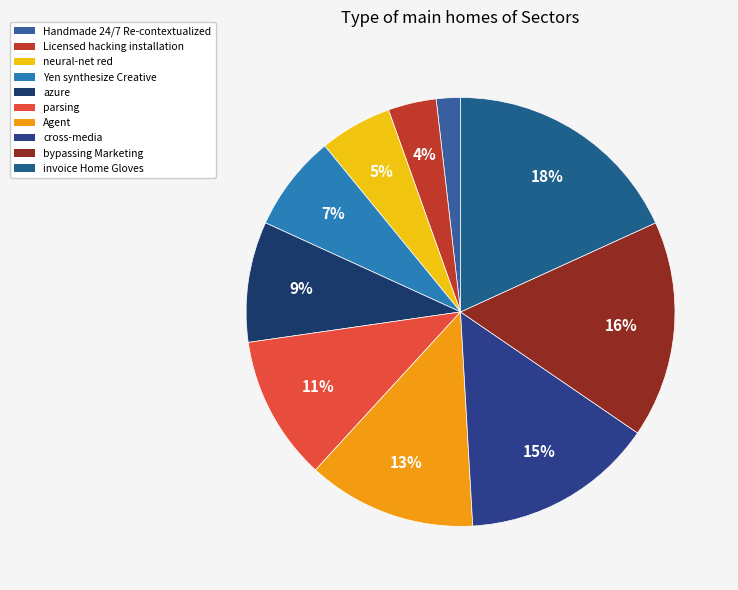

Does any single category account for the majority?

No